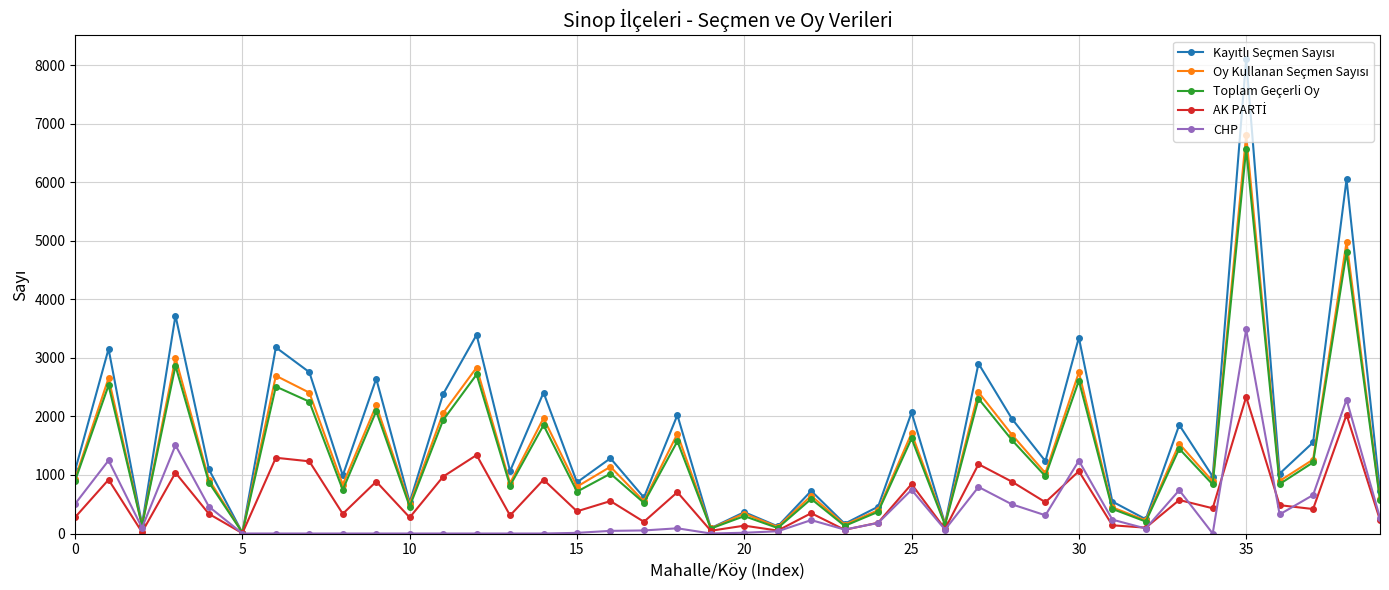

What is the maximum value shown in the chart?

8104